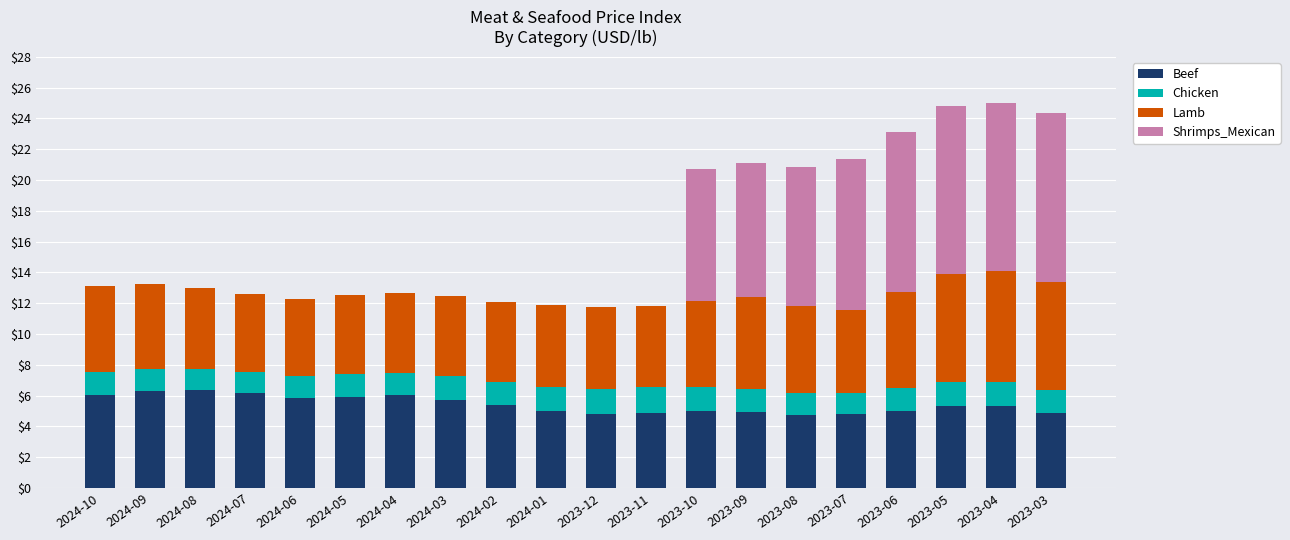

What is the maximum value for Beef?

6.3